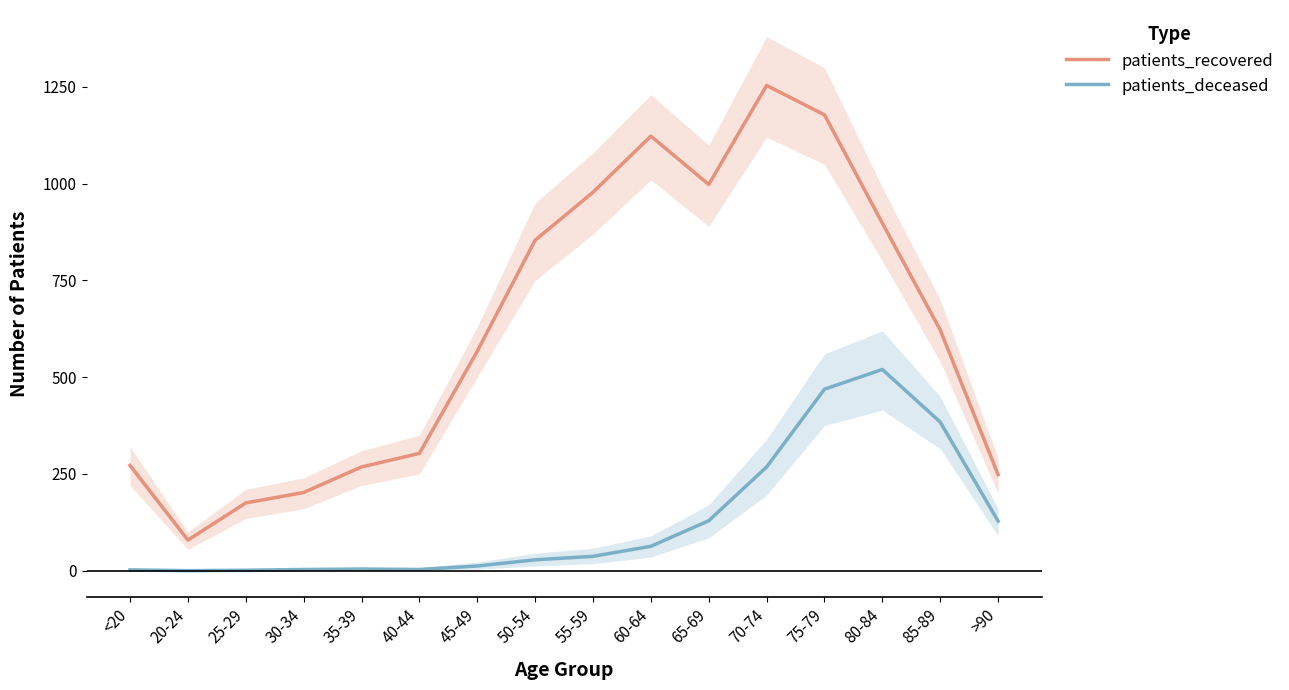

At which label does patients_deceased first exceed 37?

60-64